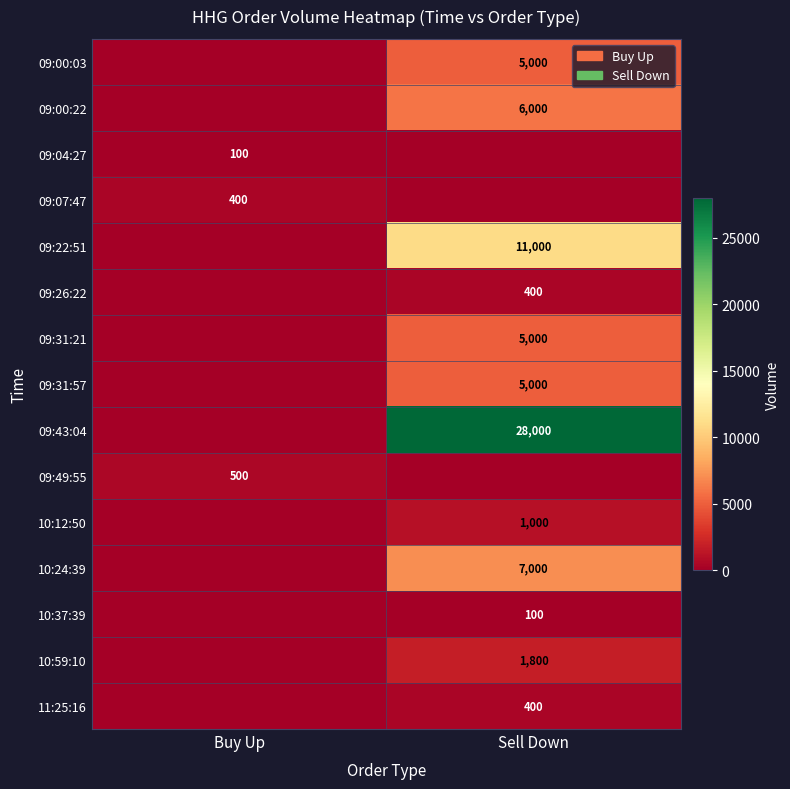

What is the maximum value shown in the chart?

28000